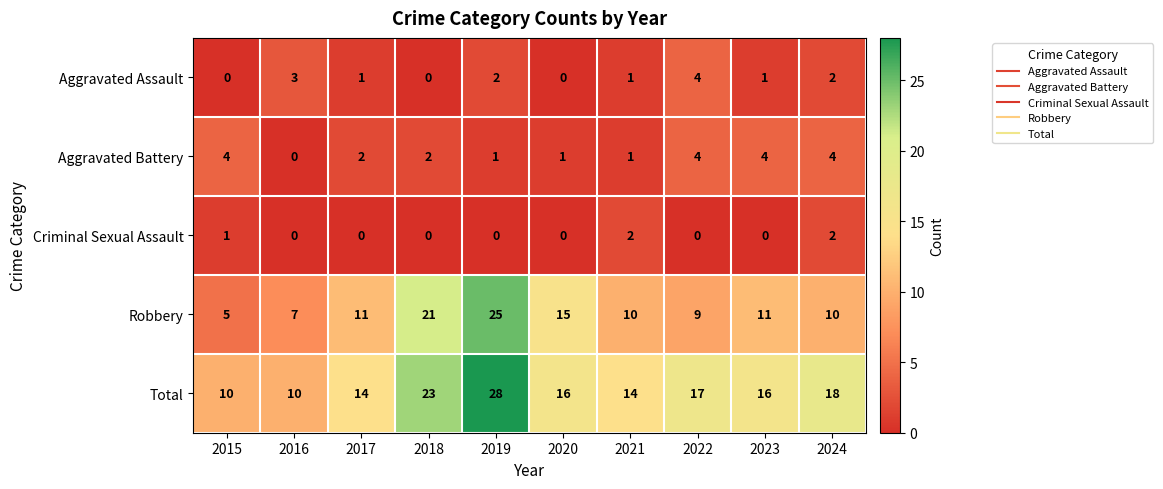

Is it true that Aggravated Battery equals 1 at 2021?

True